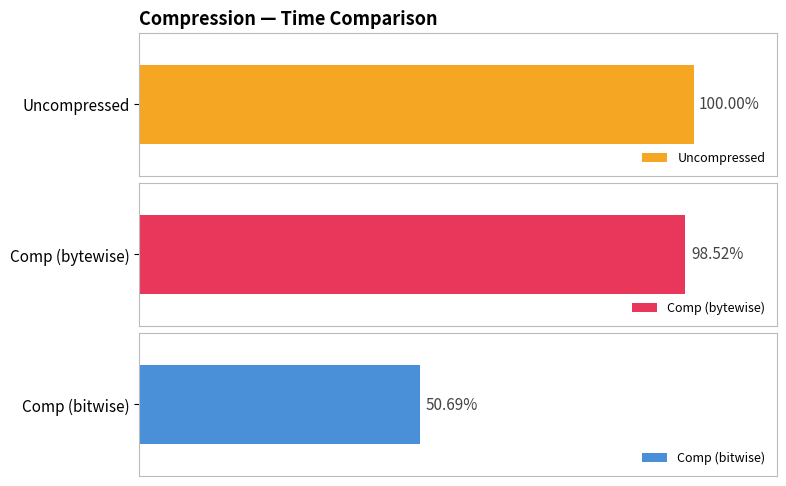

Is the value of Comp (bitwise) at -3 greater than the value of Uncompressed at -3?

No